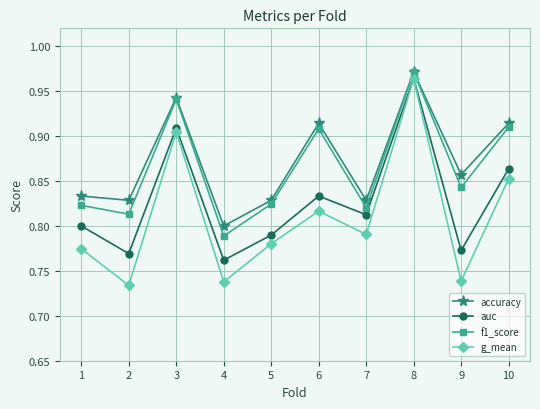

Which category has the lowest value in the g_mean series?

2